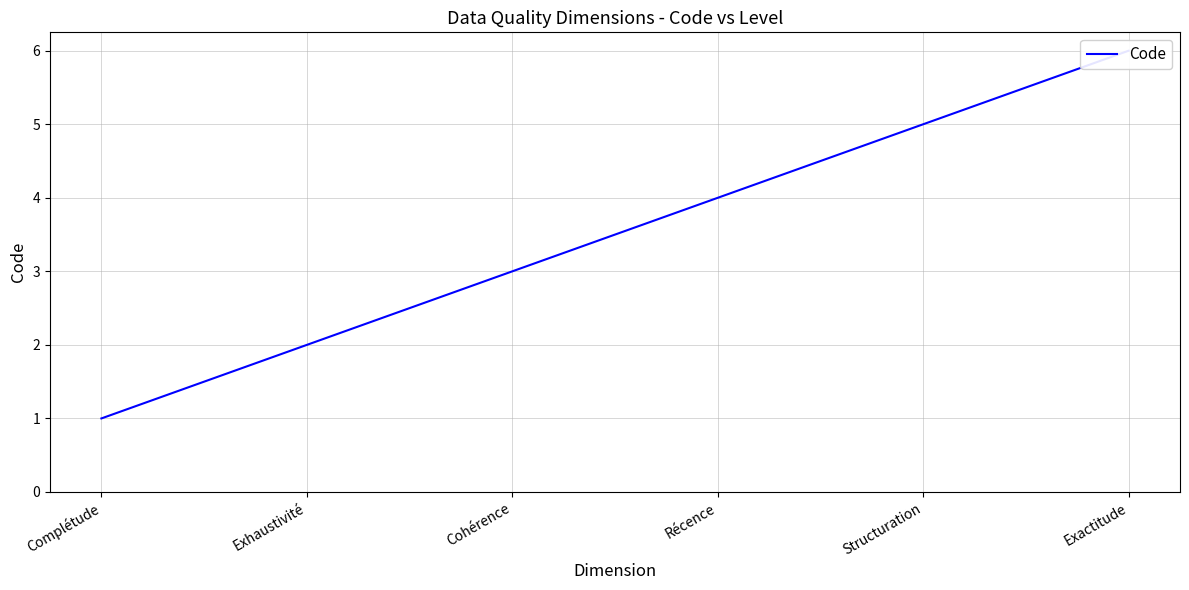

Does the chart have visible grid lines?

Yes